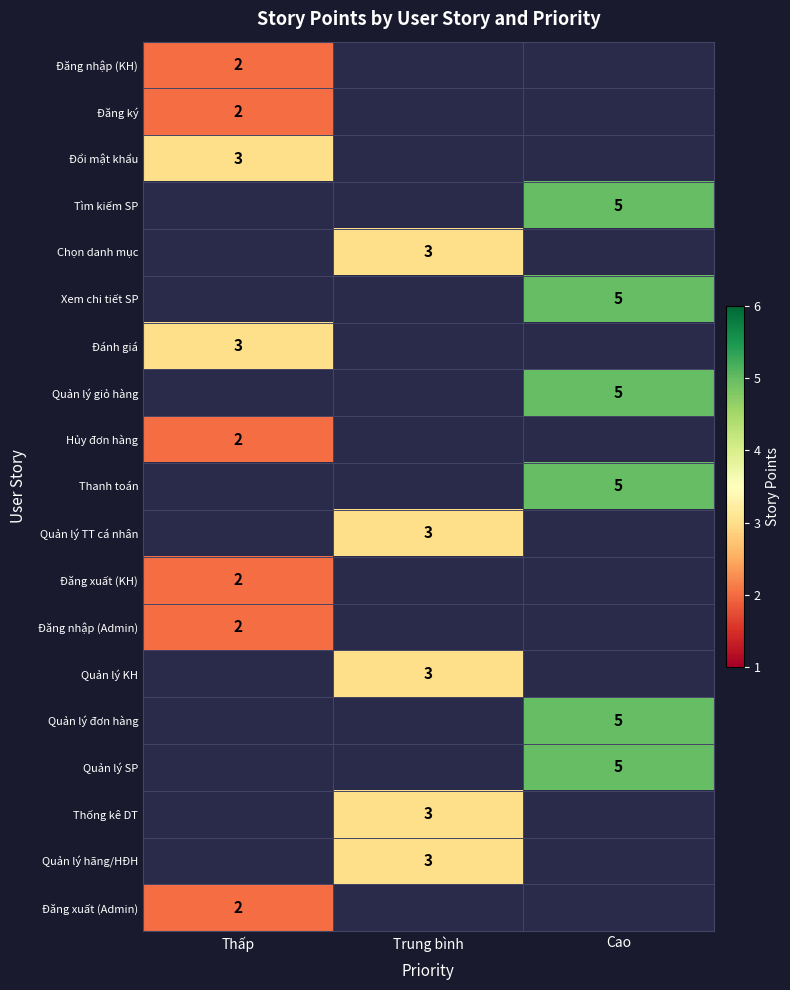

True or false: Thanh toán has a value of 5 at Cao.

True